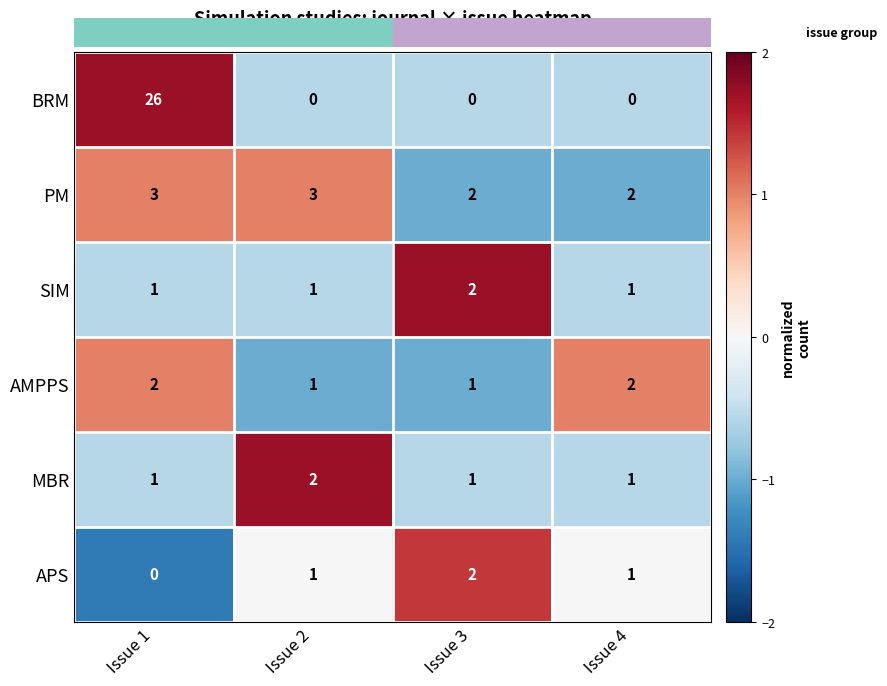

Reading left to right, extract all data points from this chart.

BRM: Issue 1=26	Issue 2=0	Issue 3=0	Issue 4=0
PM: Issue 1=3	Issue 2=3	Issue 3=2	Issue 4=2
SIM: Issue 1=1	Issue 2=1	Issue 3=2	Issue 4=1
AMPPS: Issue 1=2	Issue 2=1	Issue 3=1	Issue 4=2
MBR: Issue 1=1	Issue 2=2	Issue 3=1	Issue 4=1
APS: Issue 1=0	Issue 2=1	Issue 3=2	Issue 4=1